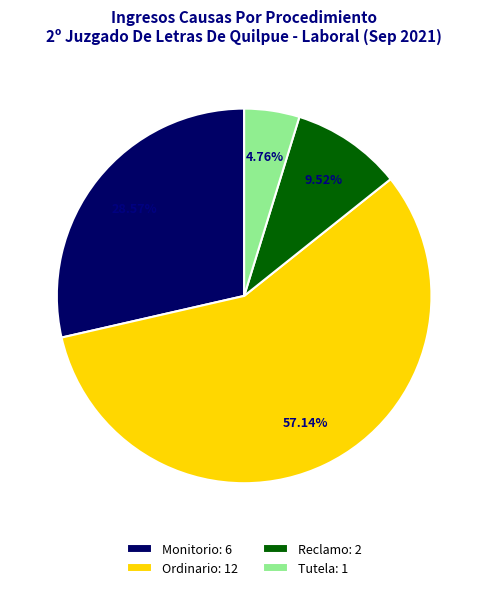

Combined, do Ordinario: 12 and Monitorio: 6 account for over 50%?

Yes